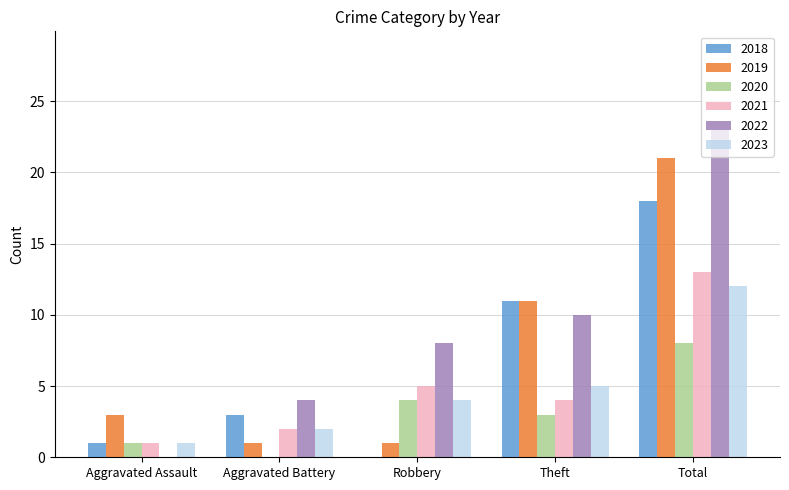

The 2020 series shows 0 at Aggravated Battery. True or false?

True